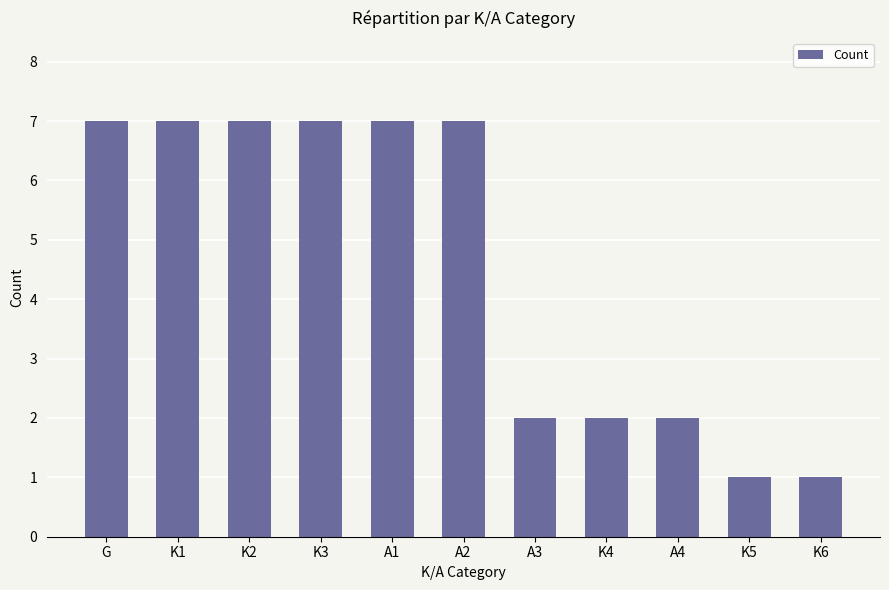

What is the sum of the values at A3 and K6?

3